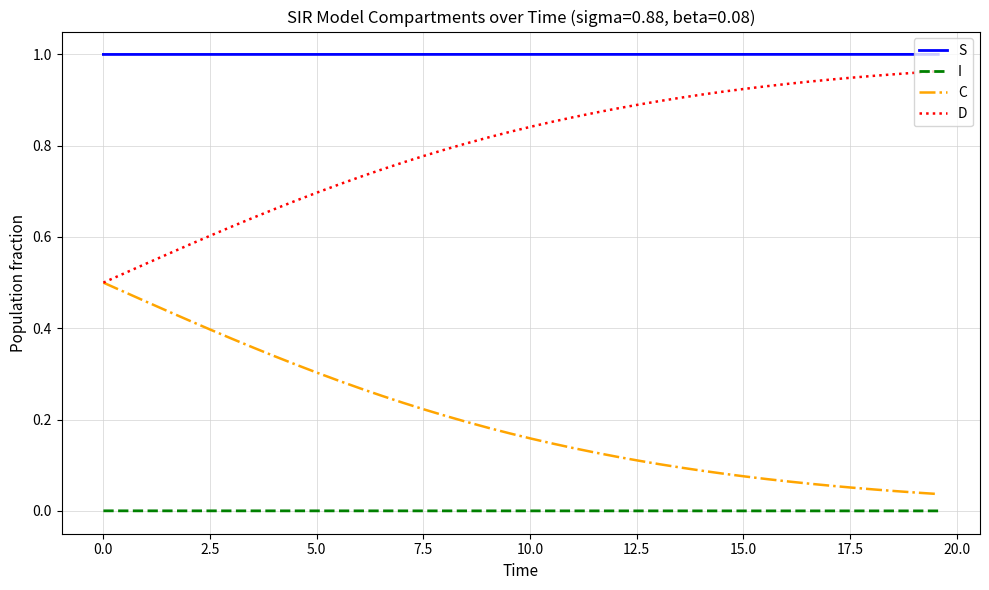

True or false: I and S cross at least once.

False